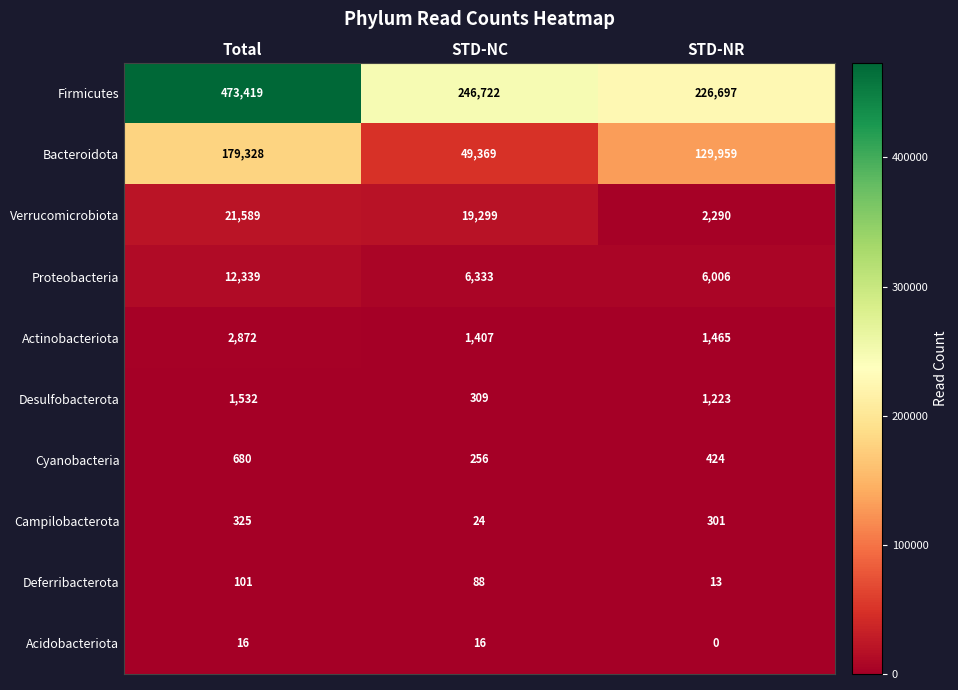

Which label corresponds to the largest value in the chart?

Total